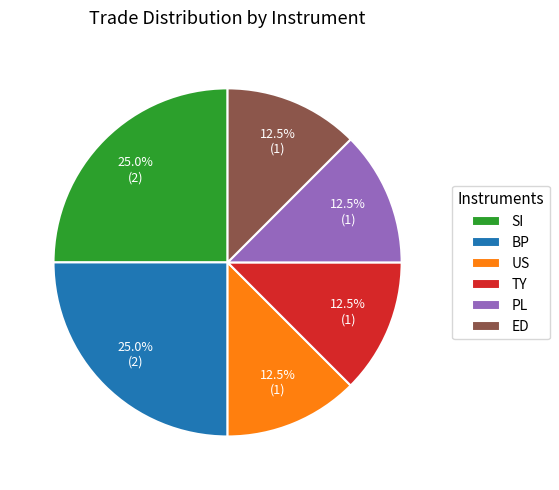

Is the sum of ED and TY greater than half?

No